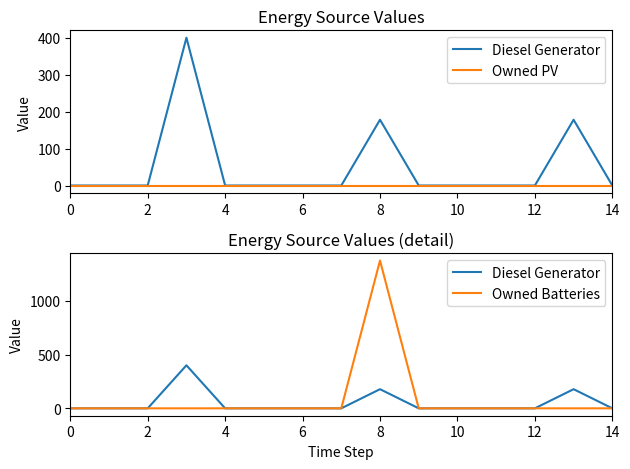

How many lines are shown in the chart?

3